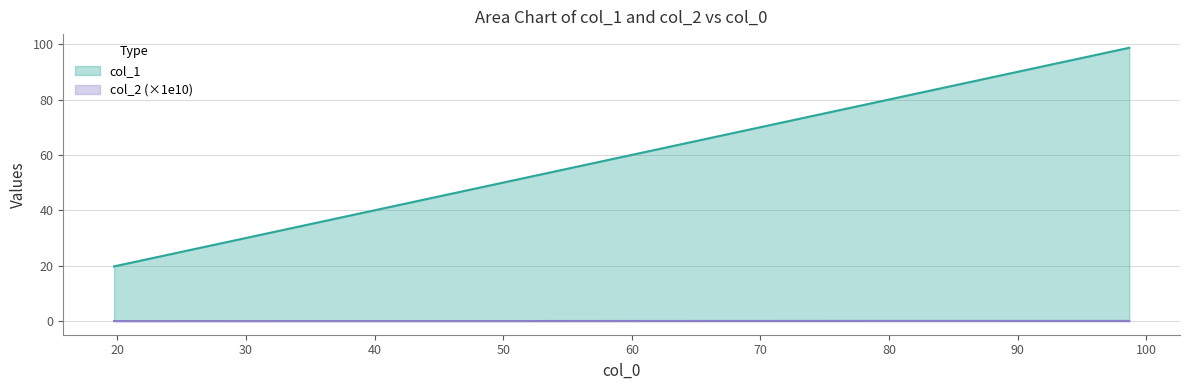

How many series are shown in this chart?

2